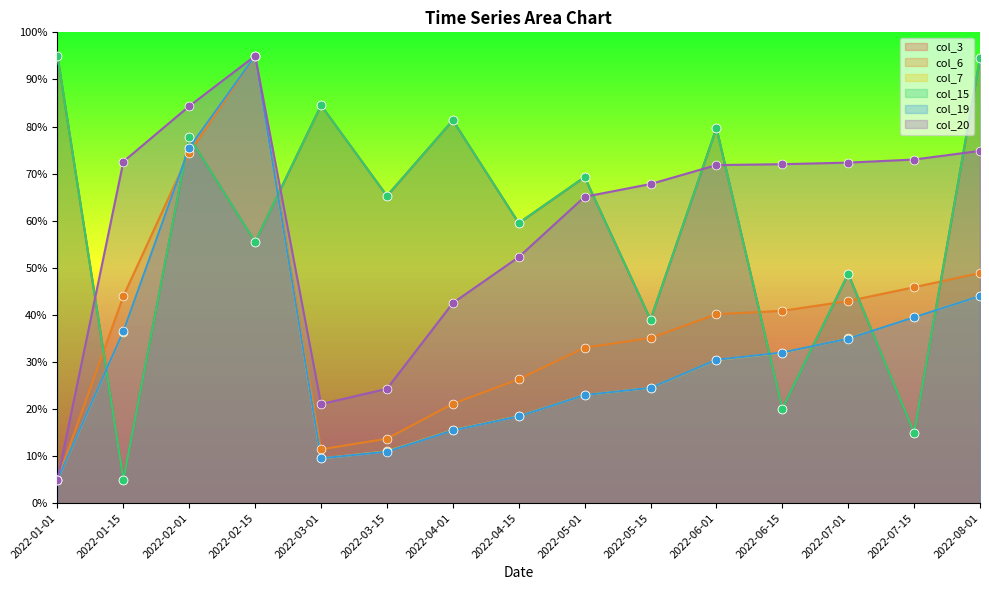

What are all the series names shown in the legend?

col_3, col_6, col_7, col_15, col_19, col_20